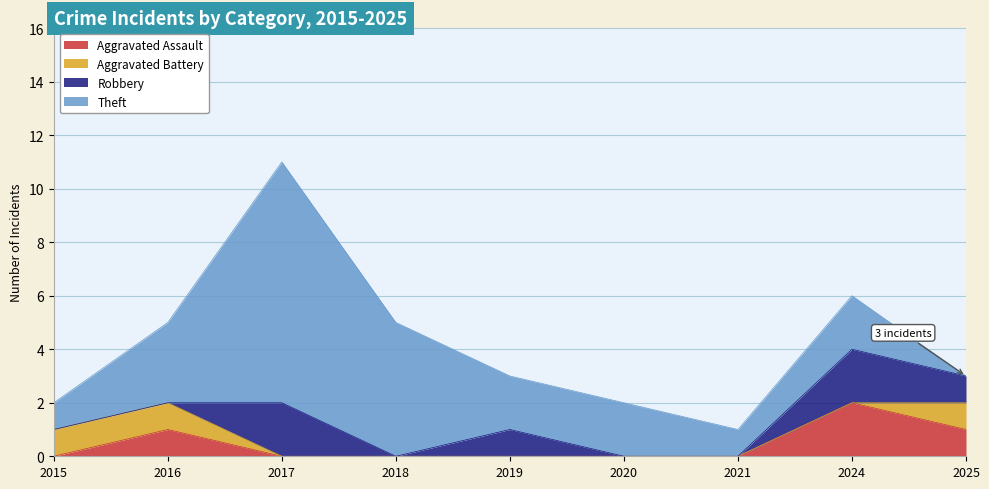

What is the difference between the Aggravated Battery values at 2018 and 2015?

1